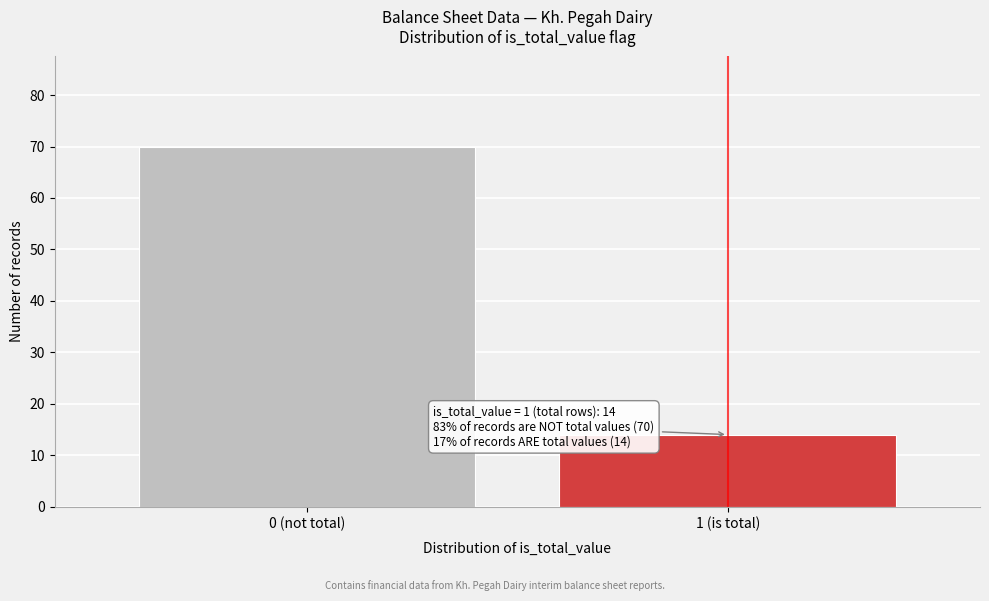

Reading left to right, transcribe all the data shown in this chart.

0 (not total)=70	1 (is total)=14